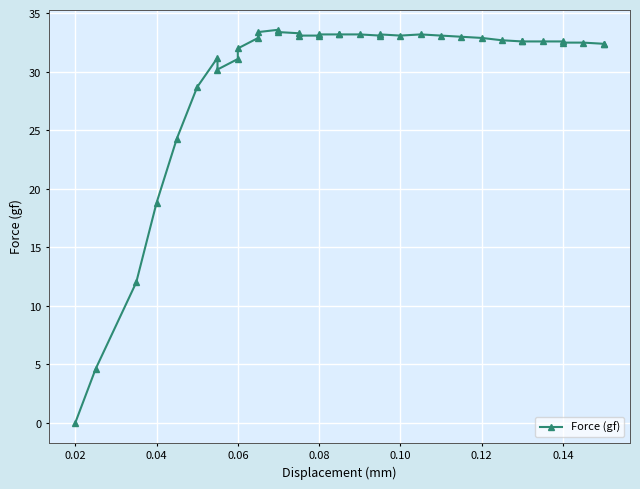

How many values are above zero?

36